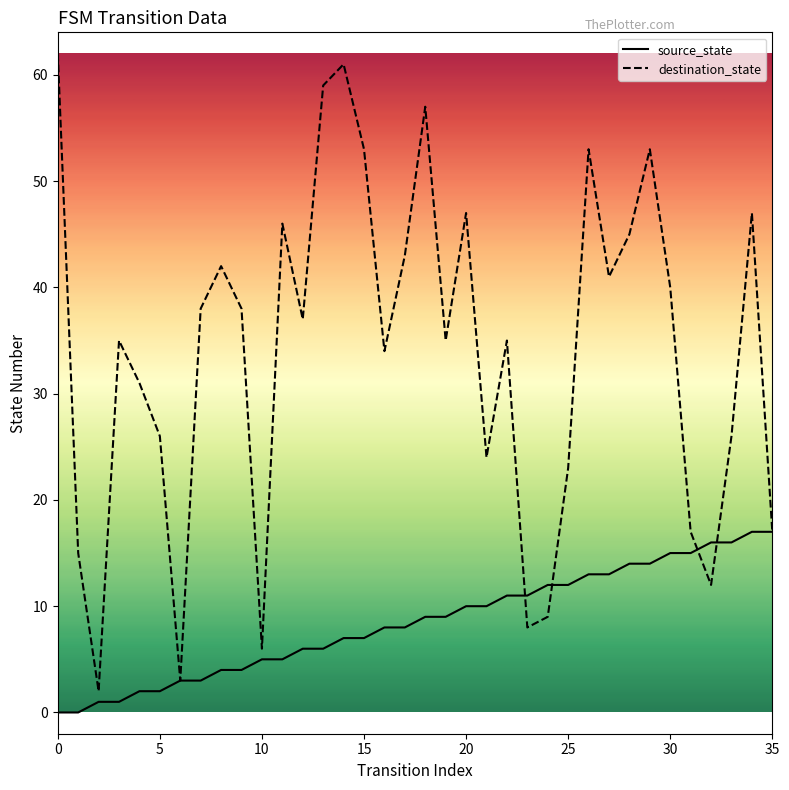

At how many categories does at least one series exceed 7?

33